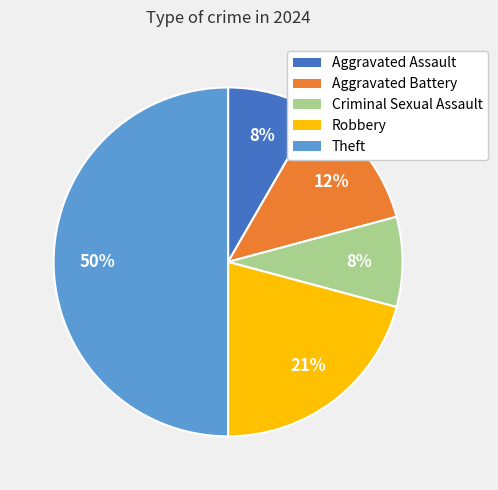

How many segments does this pie chart have?

5